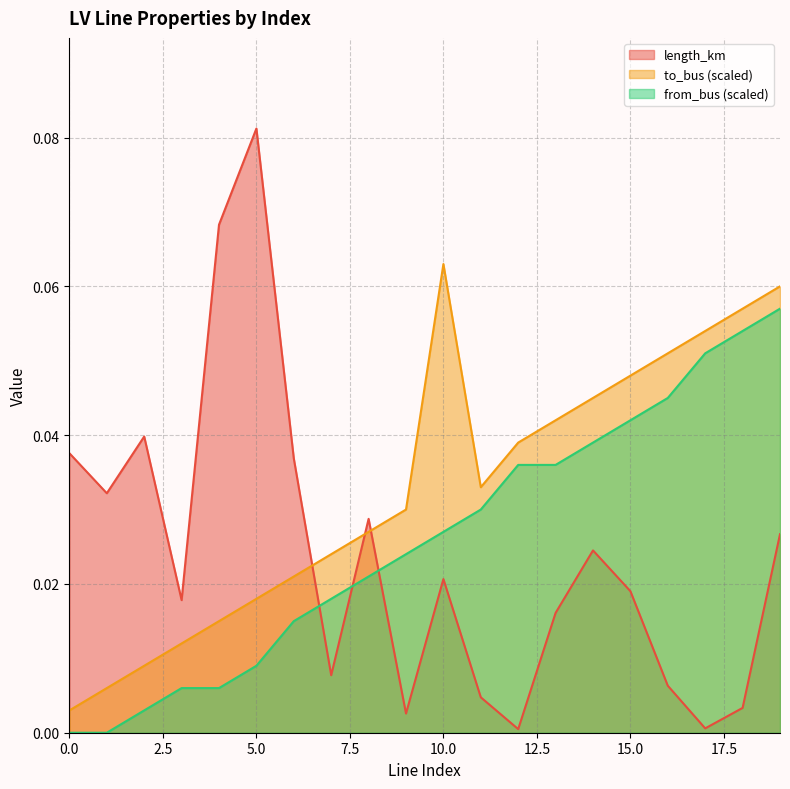

How many times do length_km and from_bus cross each other?

3